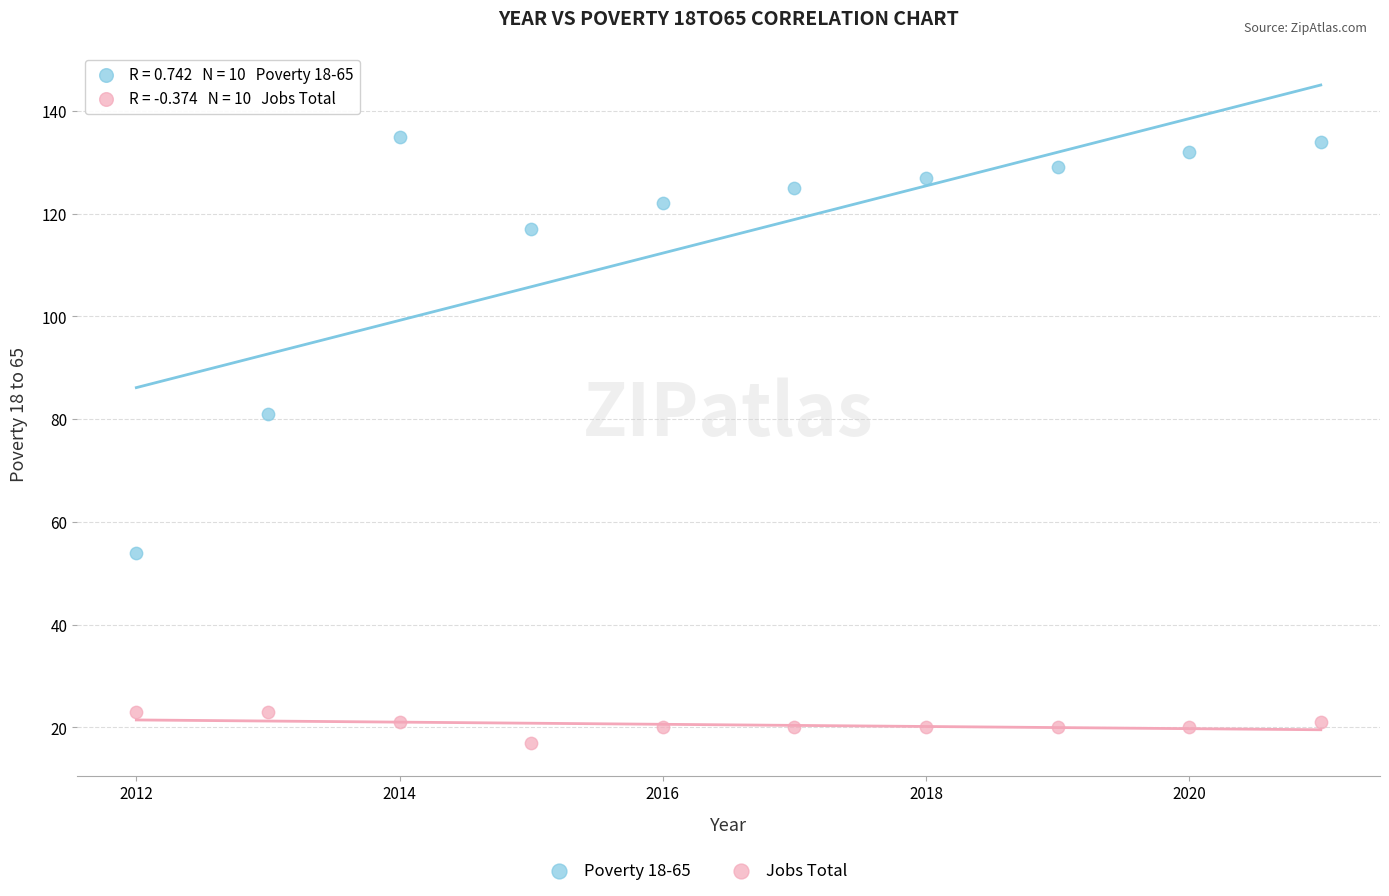

Across all data points, what is the range of Y values (max minus min)?

118